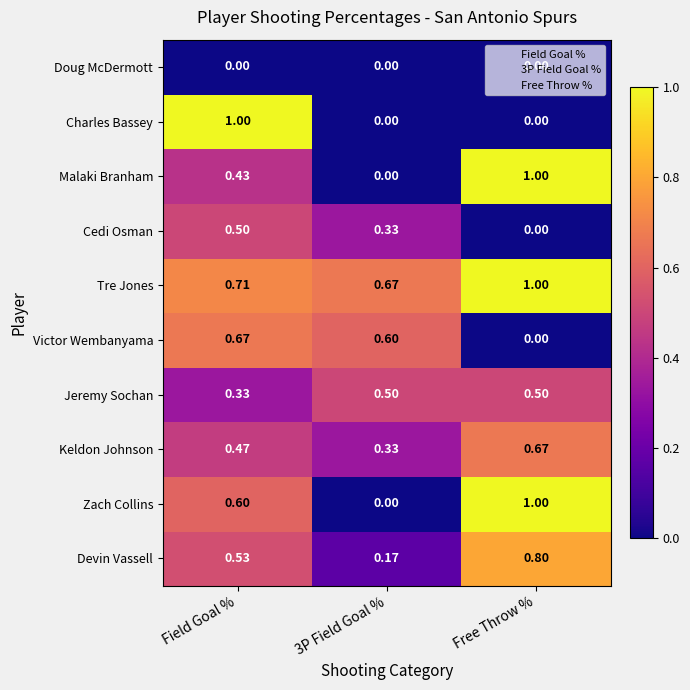

Is the value of Devin Vassell at Free Throw % greater than the value of Victor Wembanyama at 3P Field Goal %?

Yes